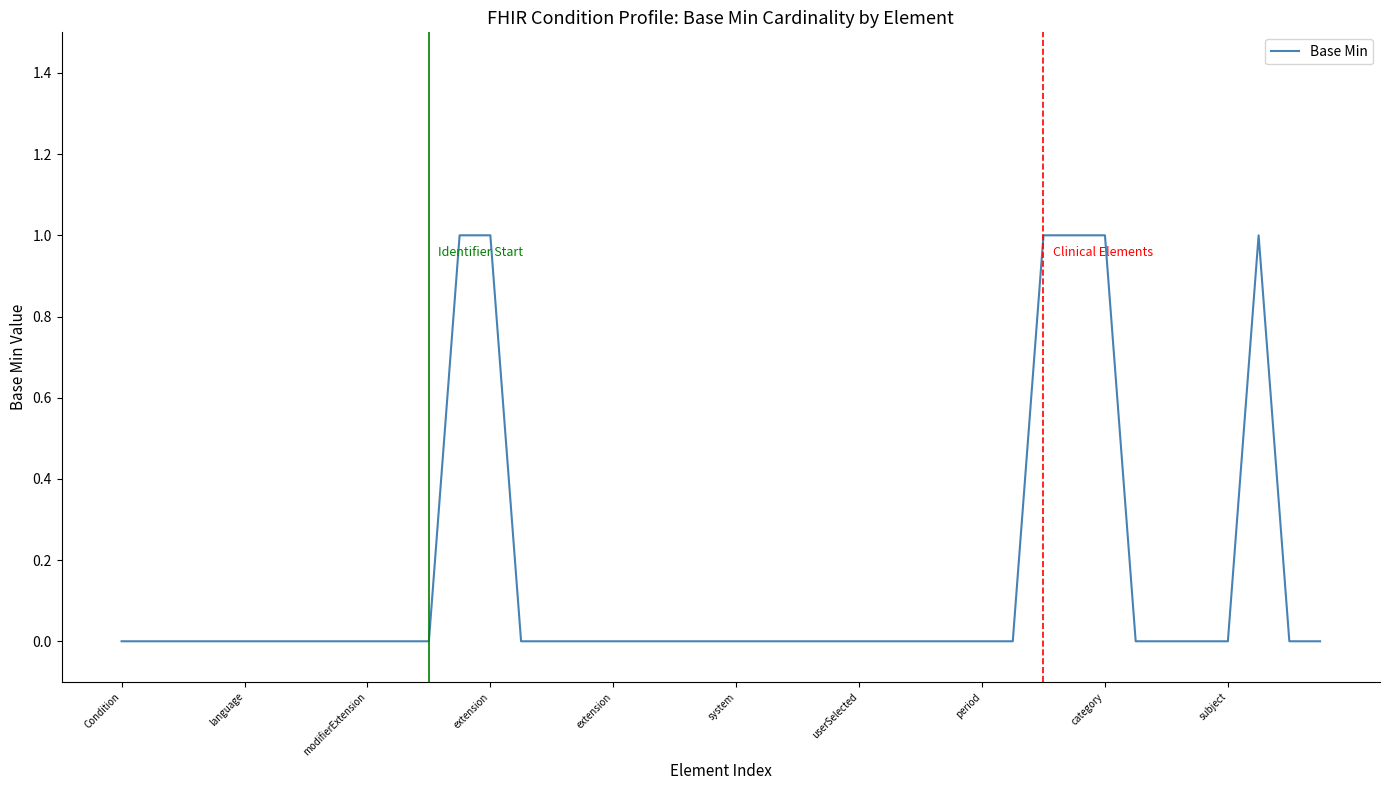

Does the chart display data point markers on the line(s)?

No